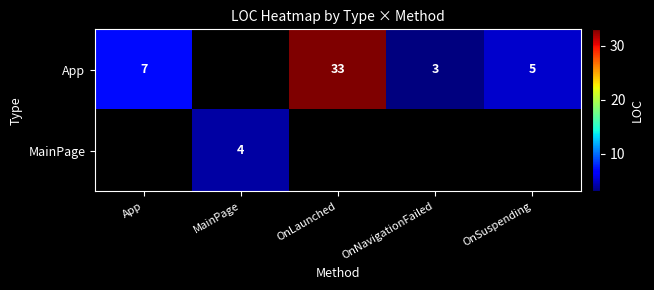

Which has a higher value, MainPage or App?

App